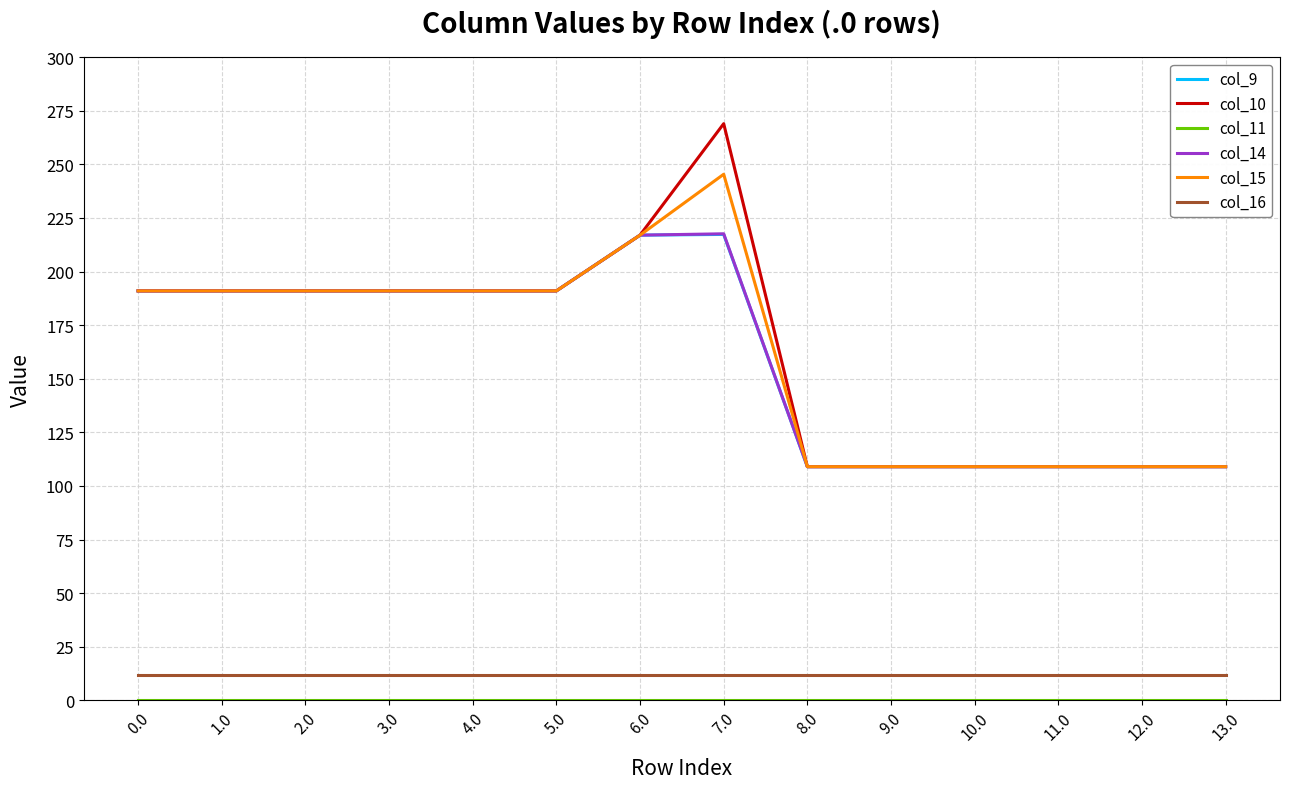

What is the difference between the maximum and minimum values in the col_14 series?

108.6